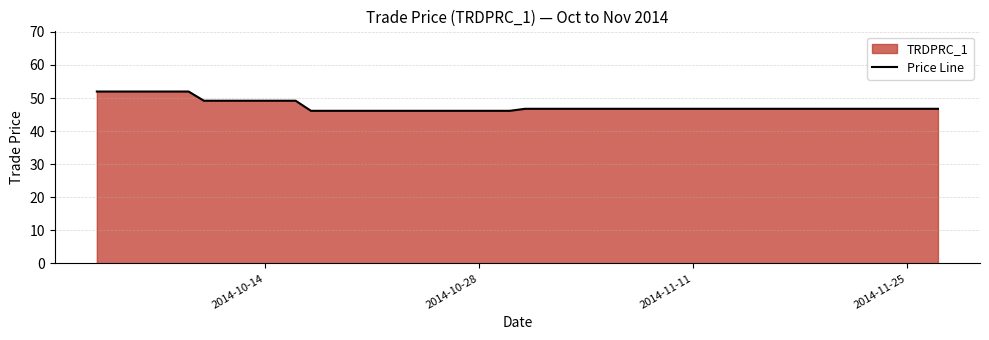

Count the number of data series in this chart.

1